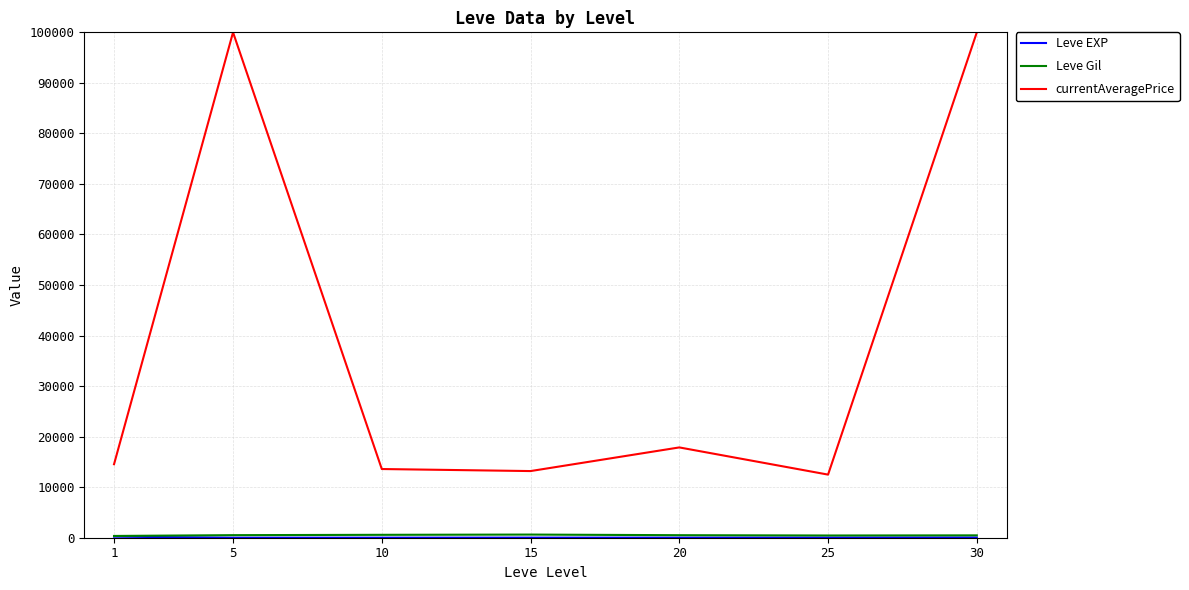

Which series has the largest range (max minus min)?

currentAveragePrice